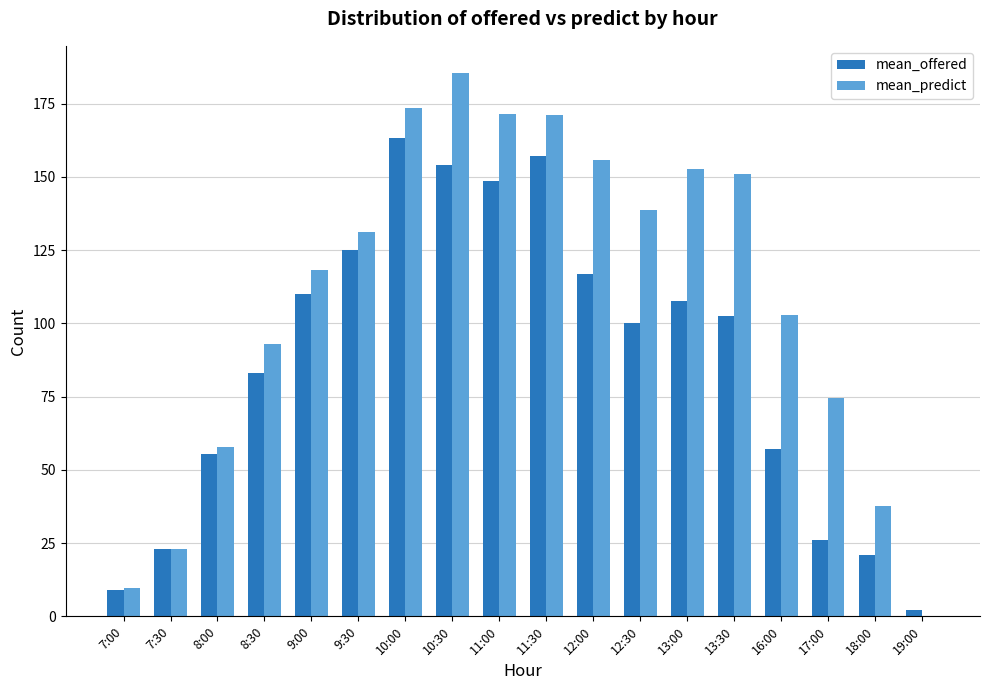

Which series has the widest spread of values?

mean_predict